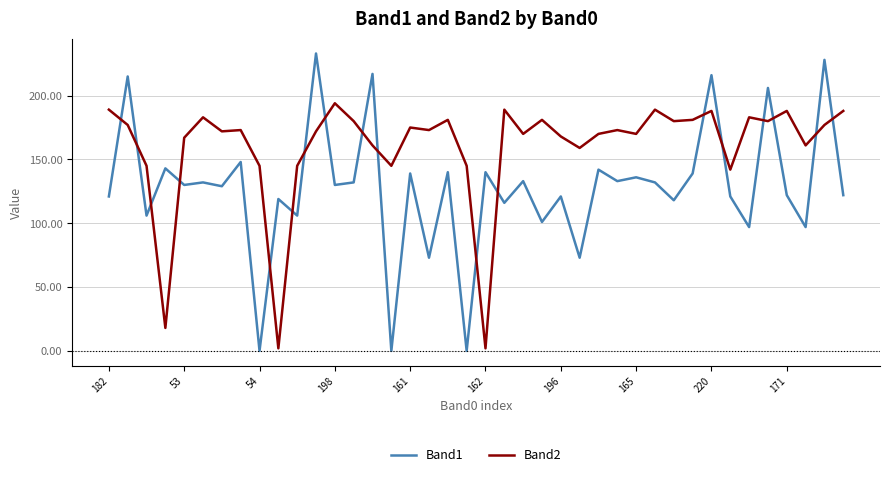

Which series has the largest range (max minus min)?

Band1